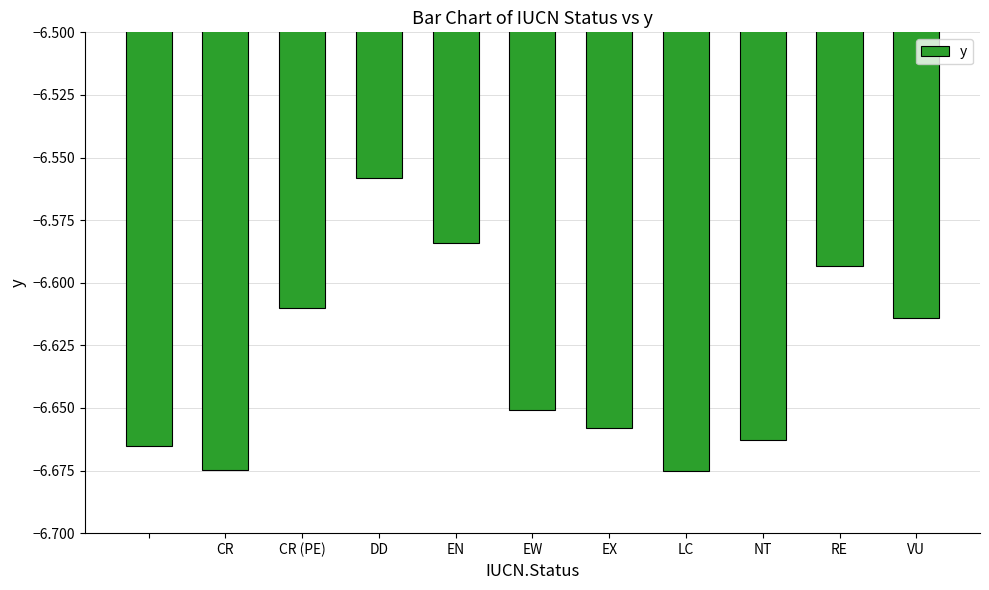

What is the sum of all values?

-72.9